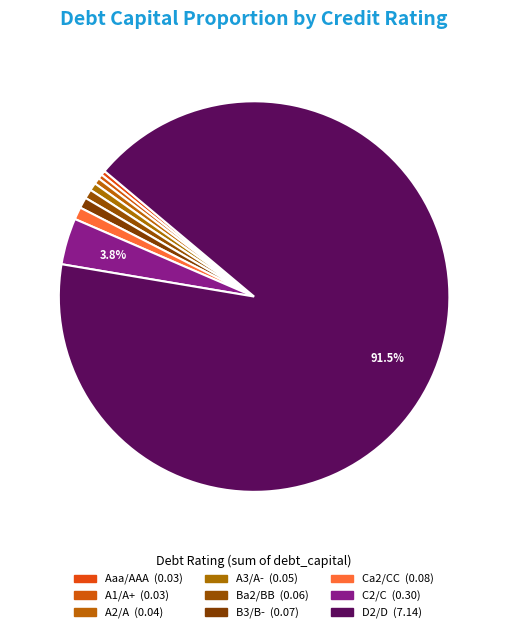

To the nearest percent, what is the average slice percentage?

11%